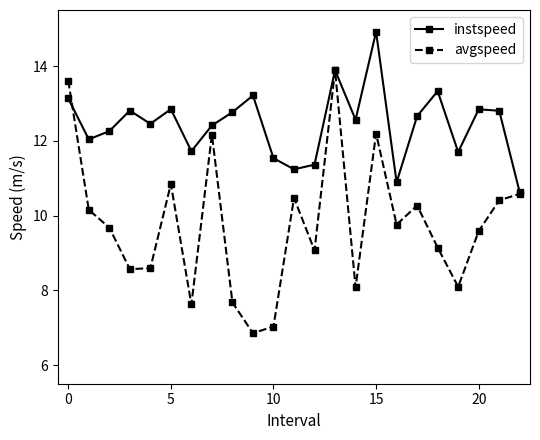

What are all the series names shown in the legend?

instspeed, avgspeed